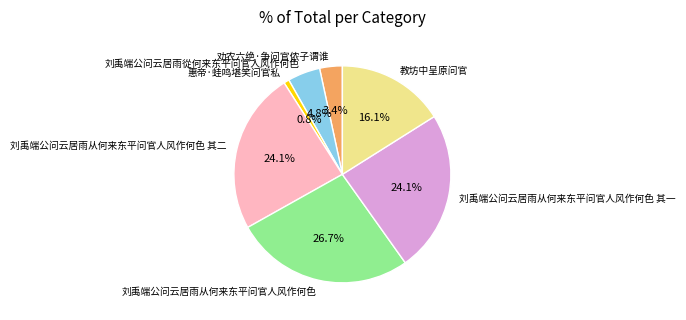

True or false: 刘禹端公问云居雨从何来东平问官人风作何色 其二 accounts for 24% of the total.

True